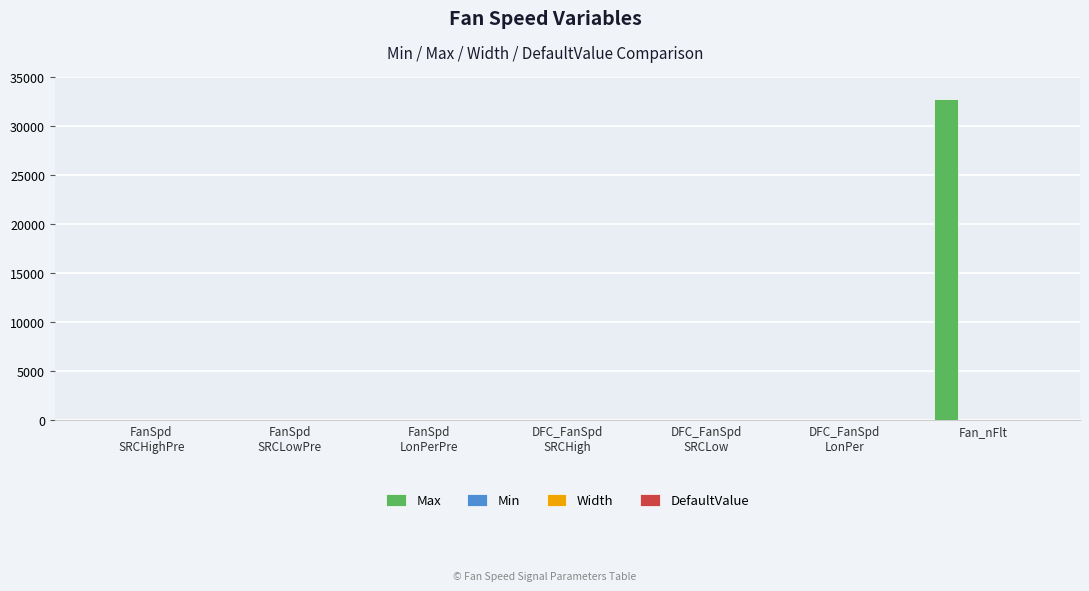

What is the spread (max minus min) of values at DFC_FanSpd
SRCHigh?

2